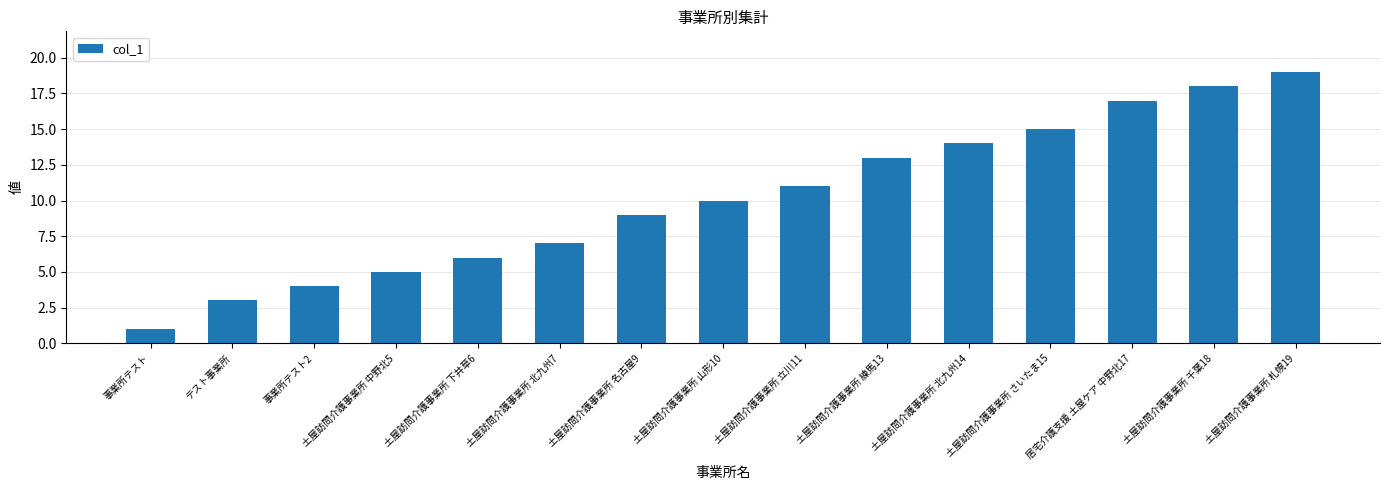

Which has a higher value, 土屋訪問介護事業所 名古屋9 or 土屋訪問介護事業所 下井草6?

土屋訪問介護事業所 名古屋9